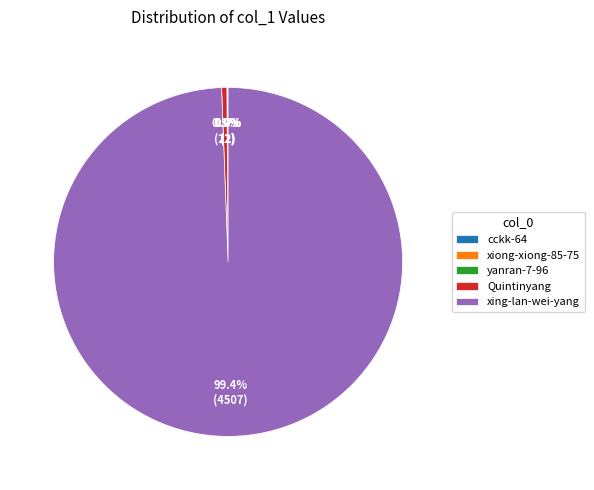

What is the majority slice?

xing-lan-wei-yang